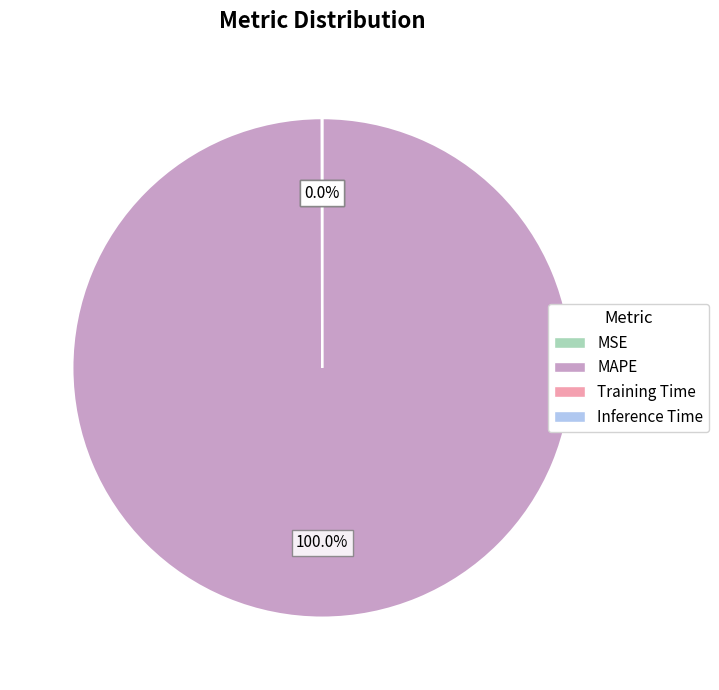

Which category has the biggest portion of the pie?

MAPE